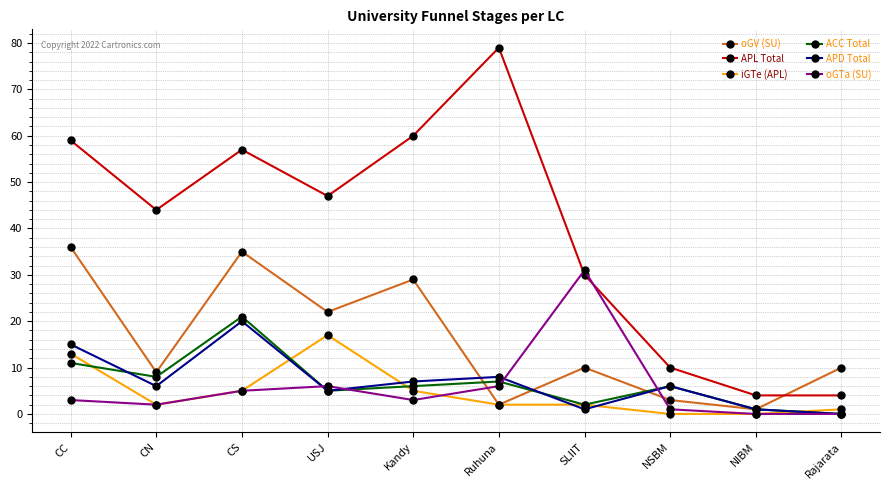

At how many categories does at least one series exceed 74?

1